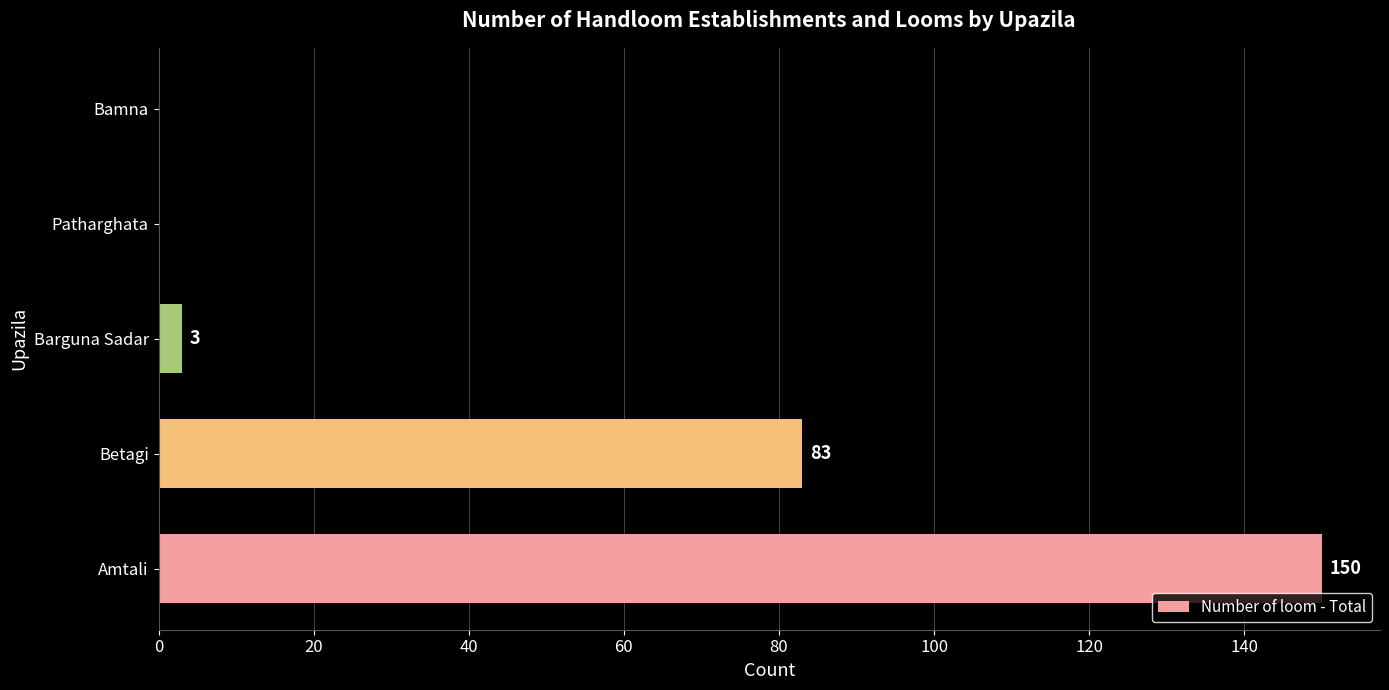

What is the sum of all values?

236